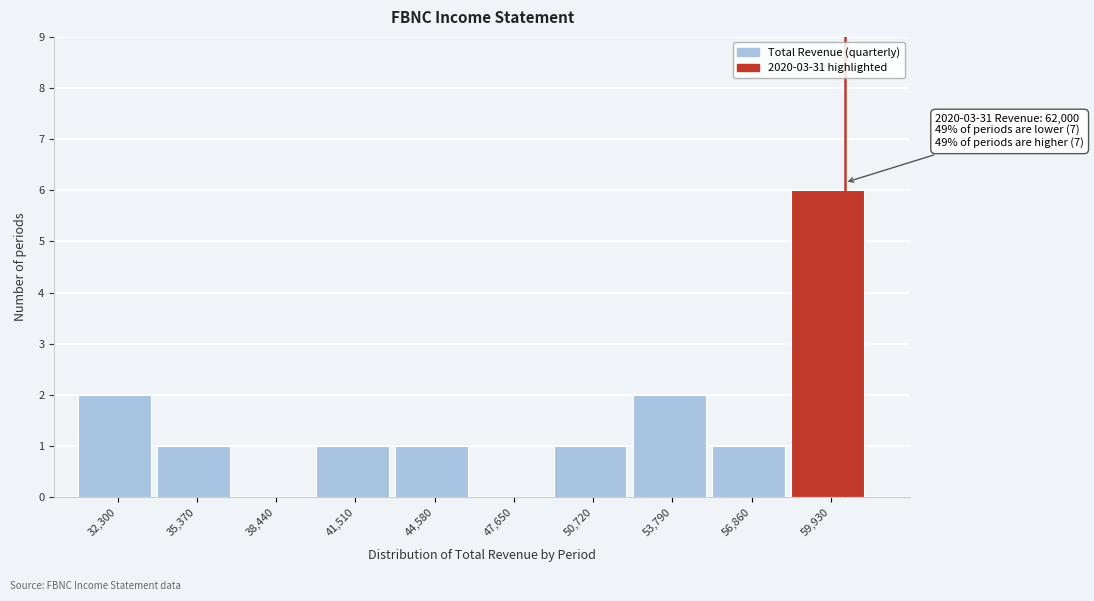

Reading left to right, what are all the values shown in this chart?

32,300=2	35,370=1	38,440=0	41,510=1	44,580=1	47,650=0	50,720=1	53,790=2	56,860=1	59,930=6